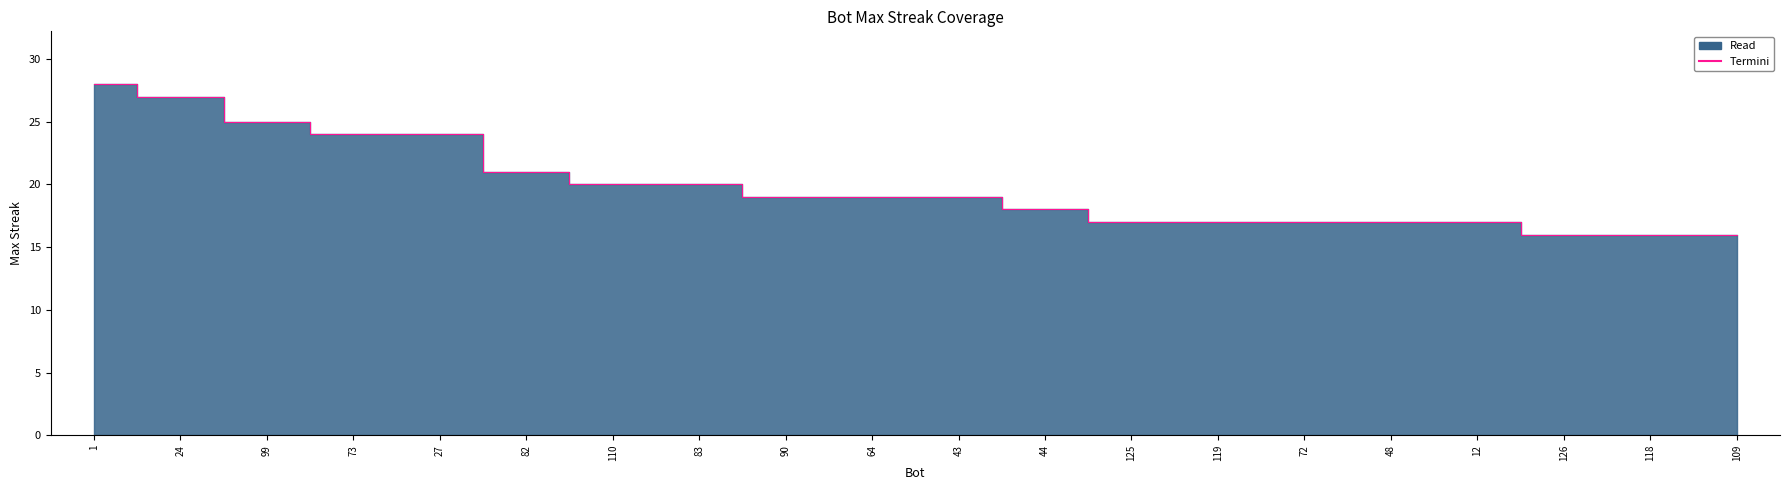

List the labels in order of value, smallest first.

126, 118, 109, 125, 119, 72, 48, 12, 44, 90, 64, 43, 110, 83, 82, 73, 27, 99, 24, 1